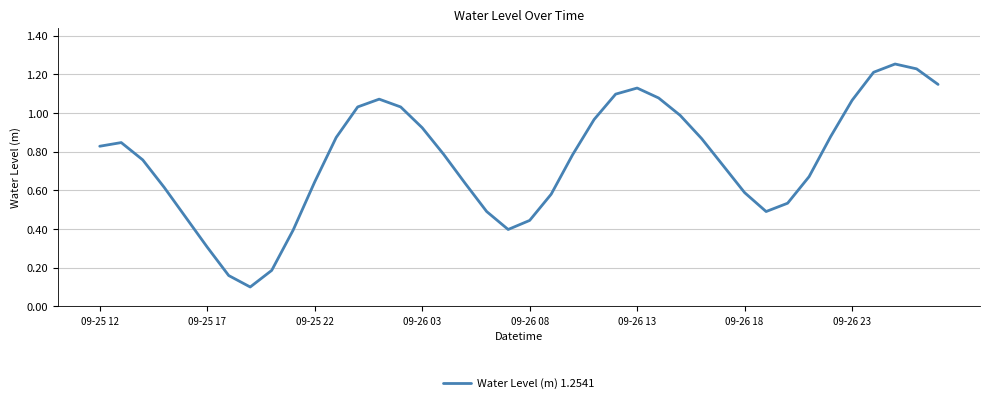

What is the difference between the second highest and minimum values?

1.1